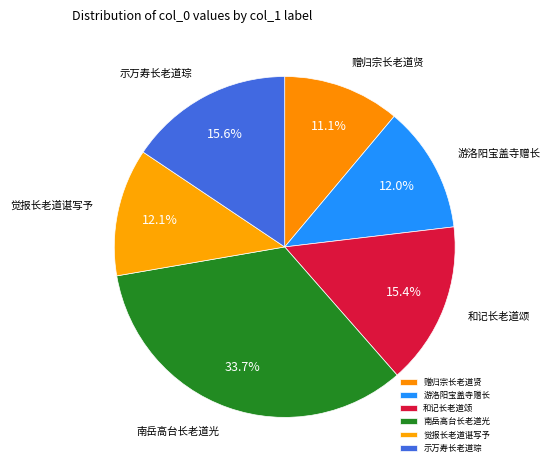

What is the smallest slice in the pie chart?

赠归宗长老道贤